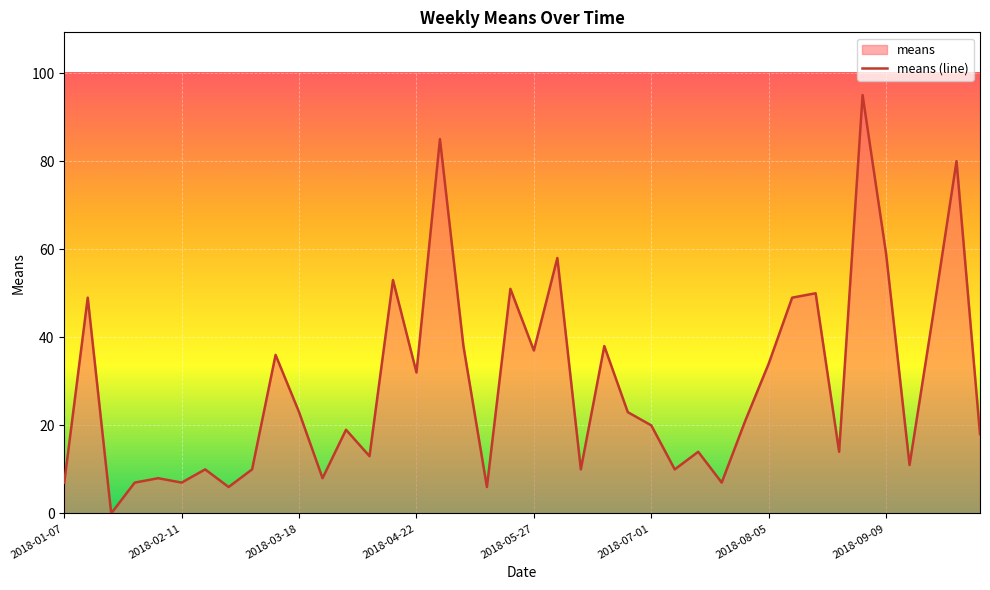

What is the value of the 20th point from the left?

51